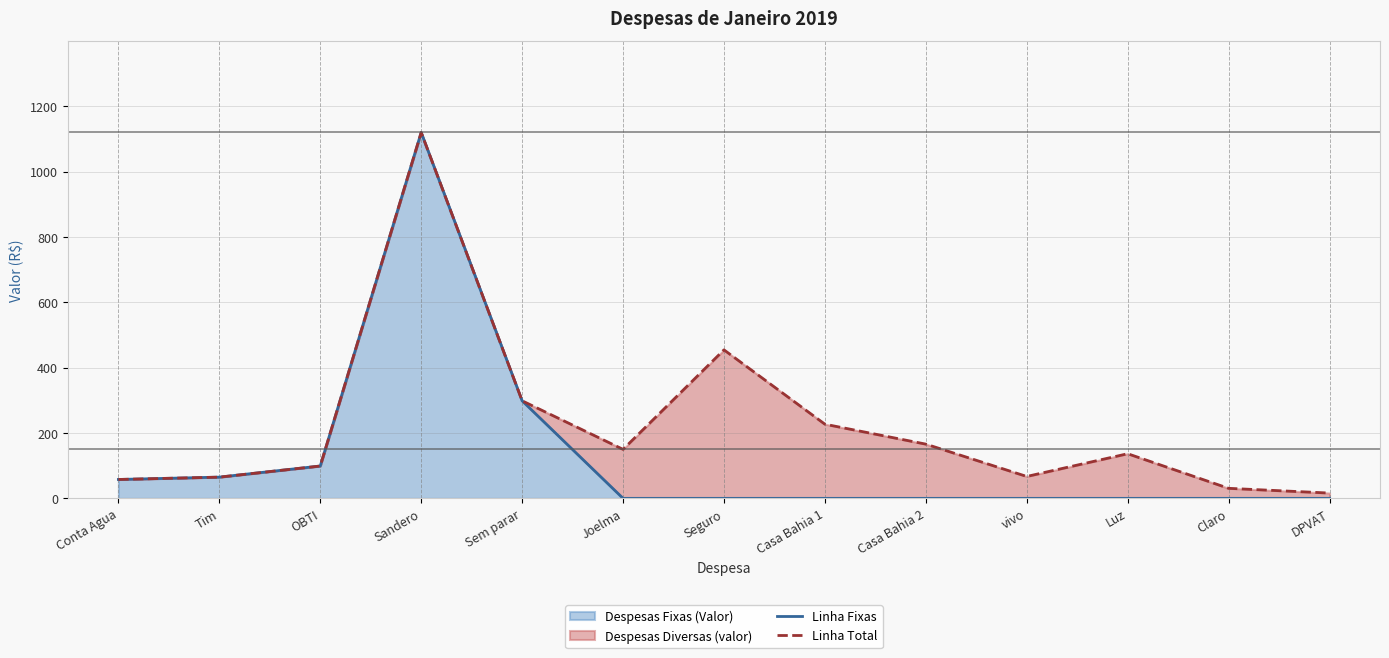

How many values in Linha Fixas are above zero?

5